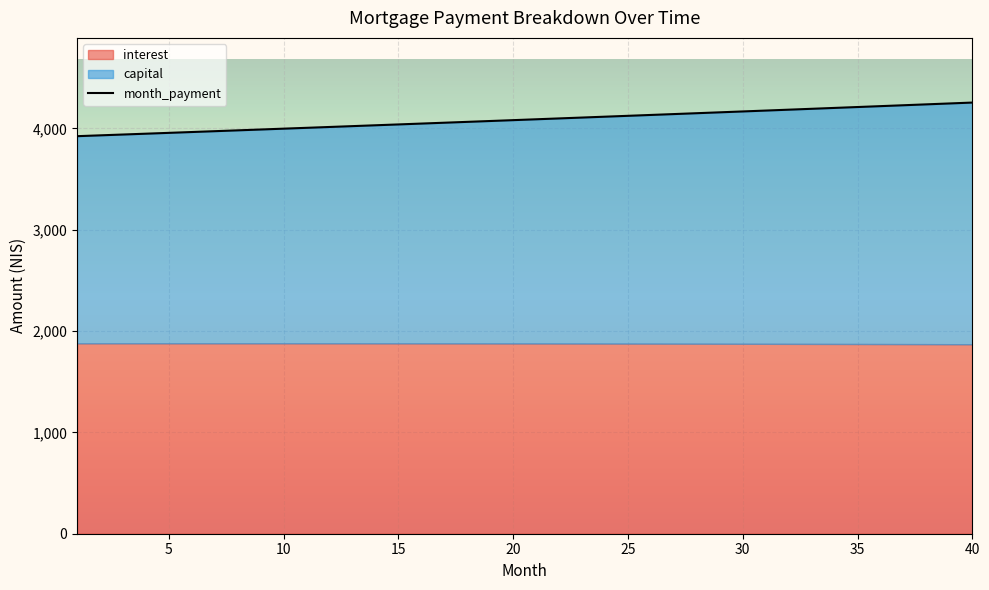

At which label does capital reach its minimum?

1